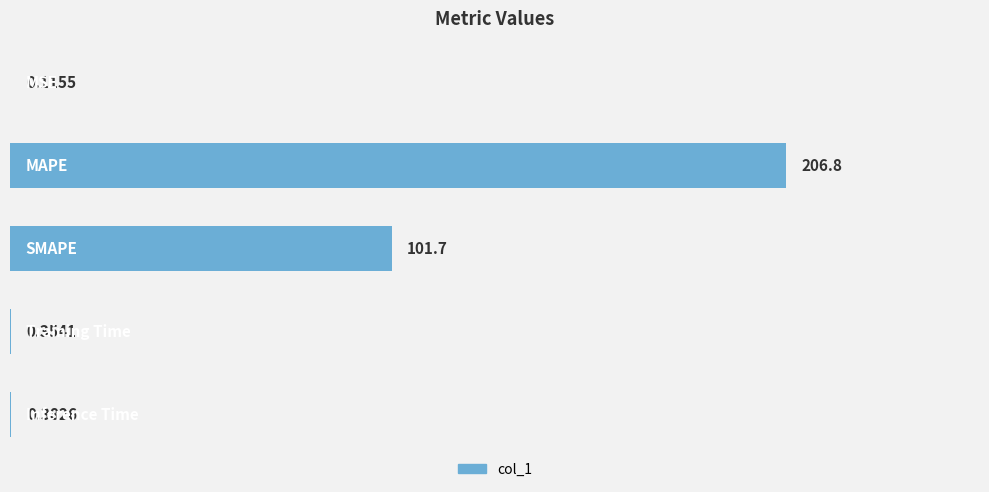

Does the chart contain stacked bars?

No